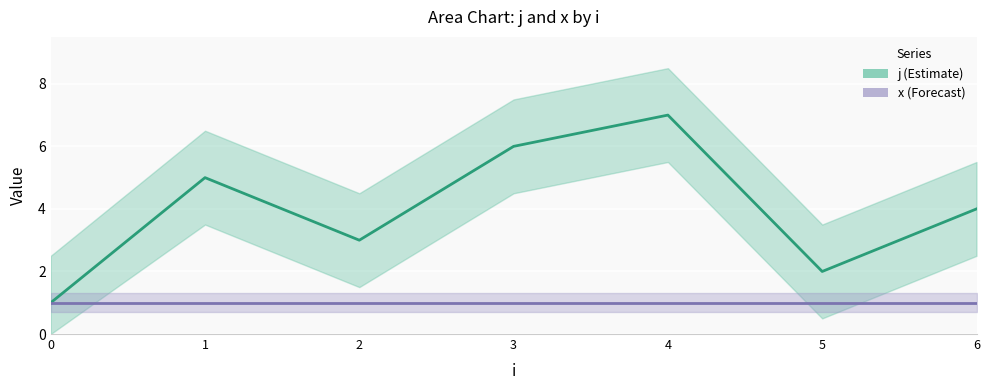

At which category is the sum across all series the highest?

4